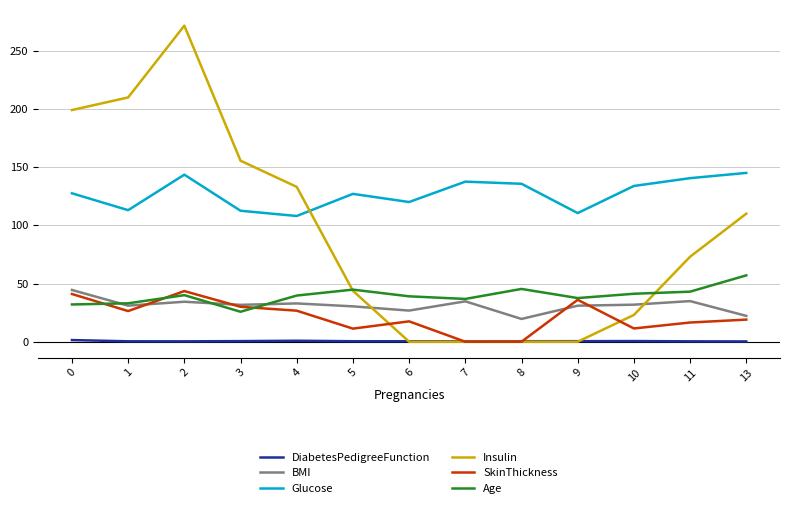

What is the sum of the Glucose values at 1 and 6?

233.0